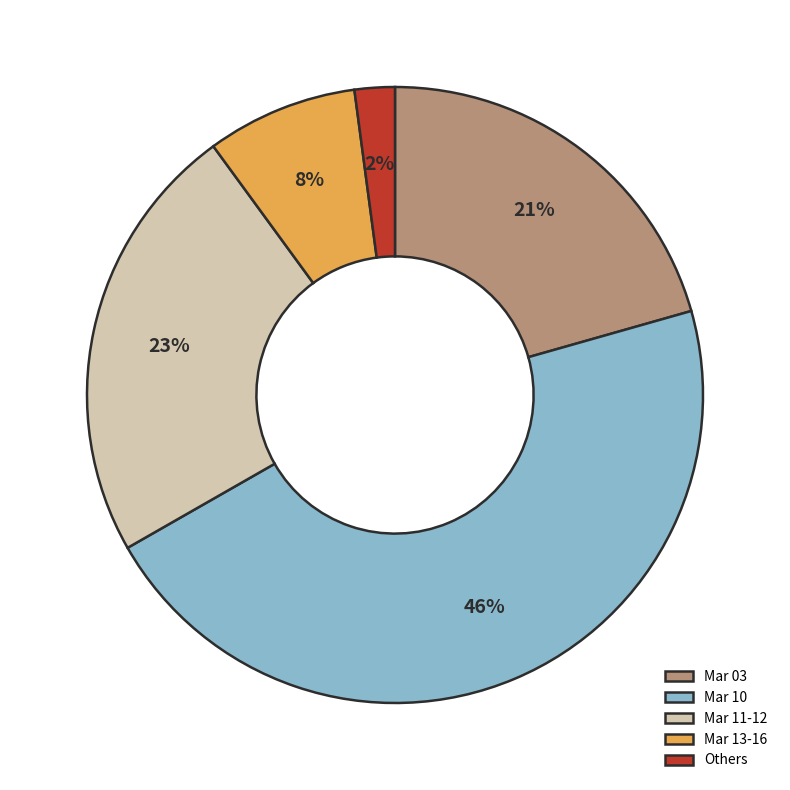

The Mar 13-16 slice represents 8% of the pie. True or false?

True